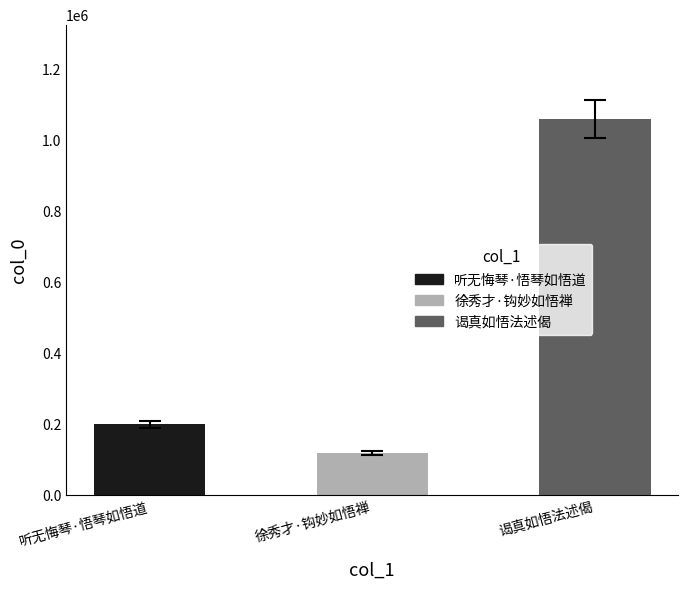

List the labels in order of value, largest first.

谒真如悟法述偈, 听无悔琴·悟琴如悟道, 徐秀才·钩妙如悟禅